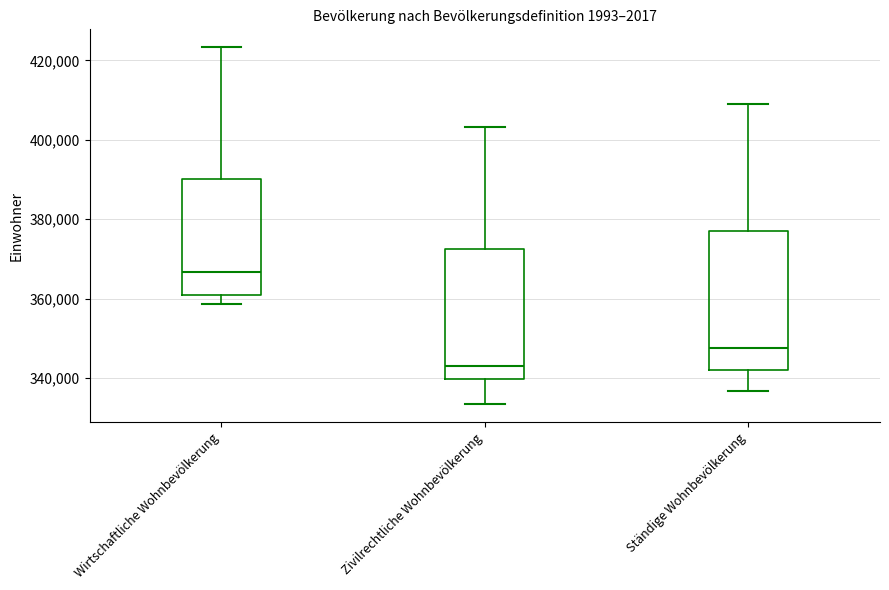

Reading left to right, transcribe this box plot: for each box, give where its median line is, the range the box spans, and where its two whiskers end, as read against the y-axis. The values are not printed on the chart, so give them approximately, as read against the axis.

Wirtschaftliche Wohnbevölkerung: median 366000, box 360000 to 390000, whiskers 358000 to 424000
Zivilrechtliche Wohnbevölkerung: median 344000, box 340000 to 372000, whiskers 334000 to 404000
Ständige Wohnbevölkerung: median 348000, box 342000 to 376000, whiskers 336000 to 410000